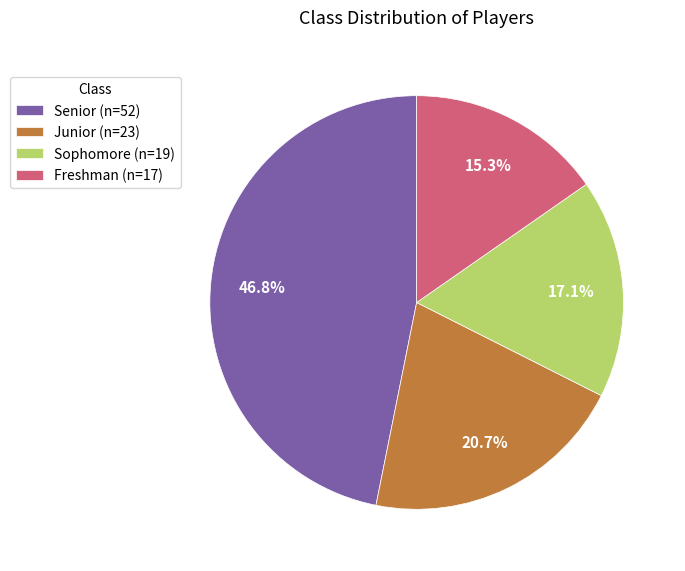

What percentage is the Sophomore slice, to the nearest percent?

17%